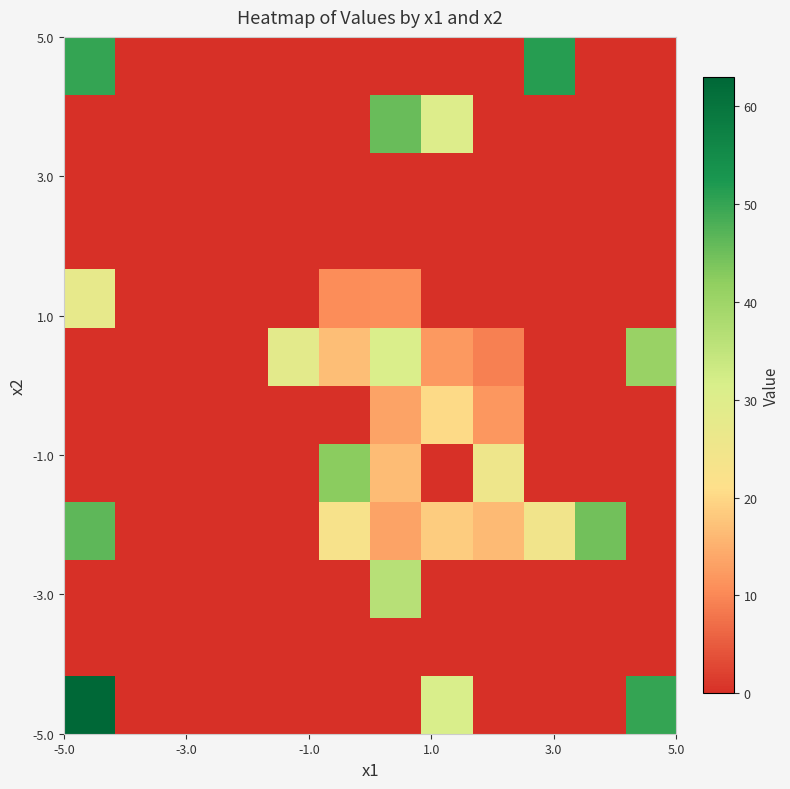

At how many categories does at least one series exceed 52?

1